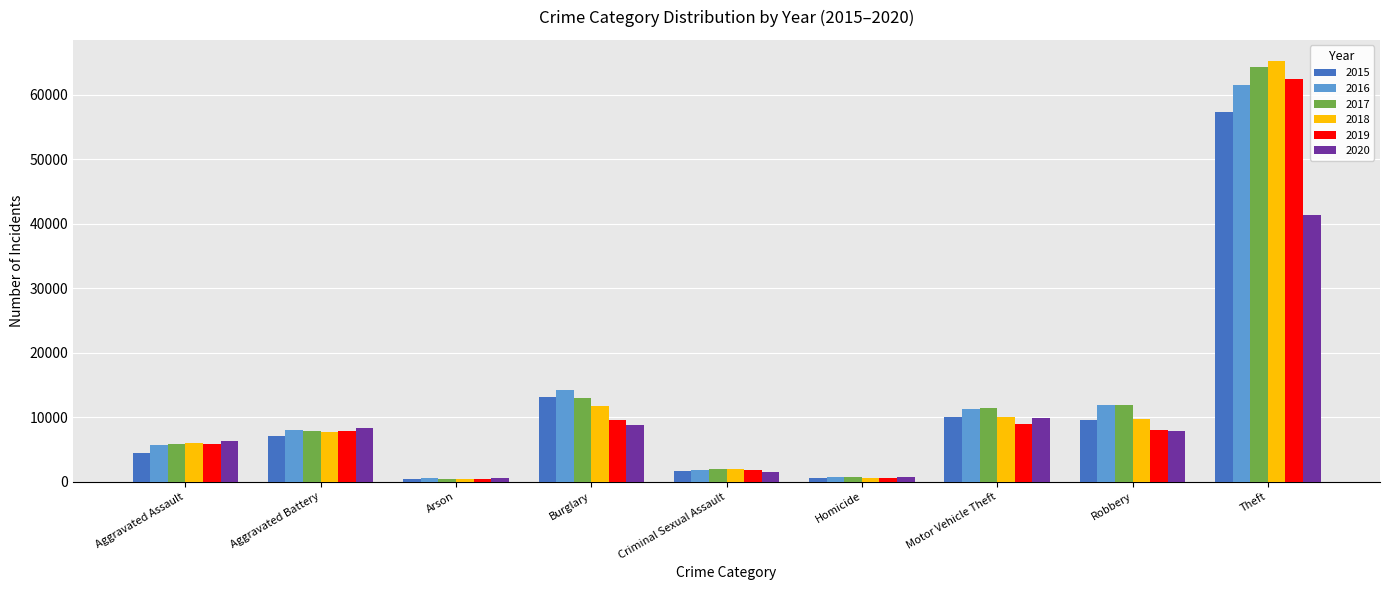

What is the maximum value shown in the chart?

65285